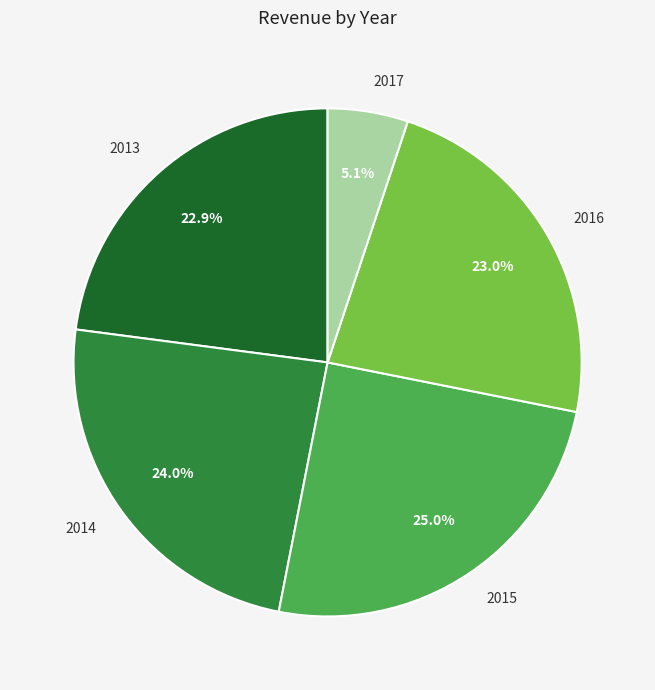

What is the ratio of the value at 2013 to the value at 2015?

0.9